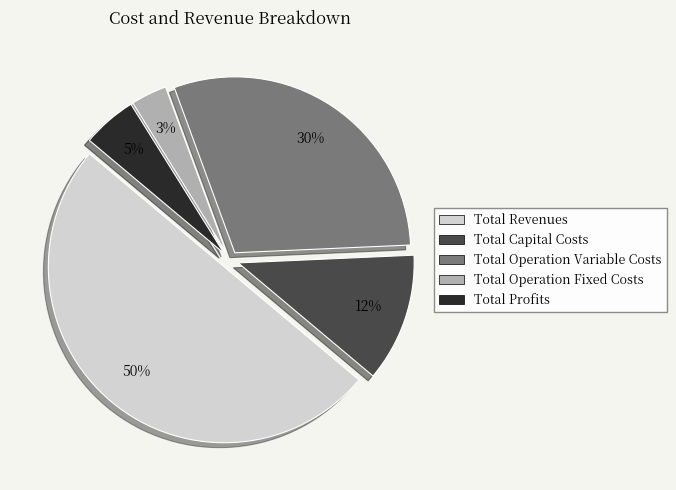

Does Total Profits account for over 50% of the chart?

No